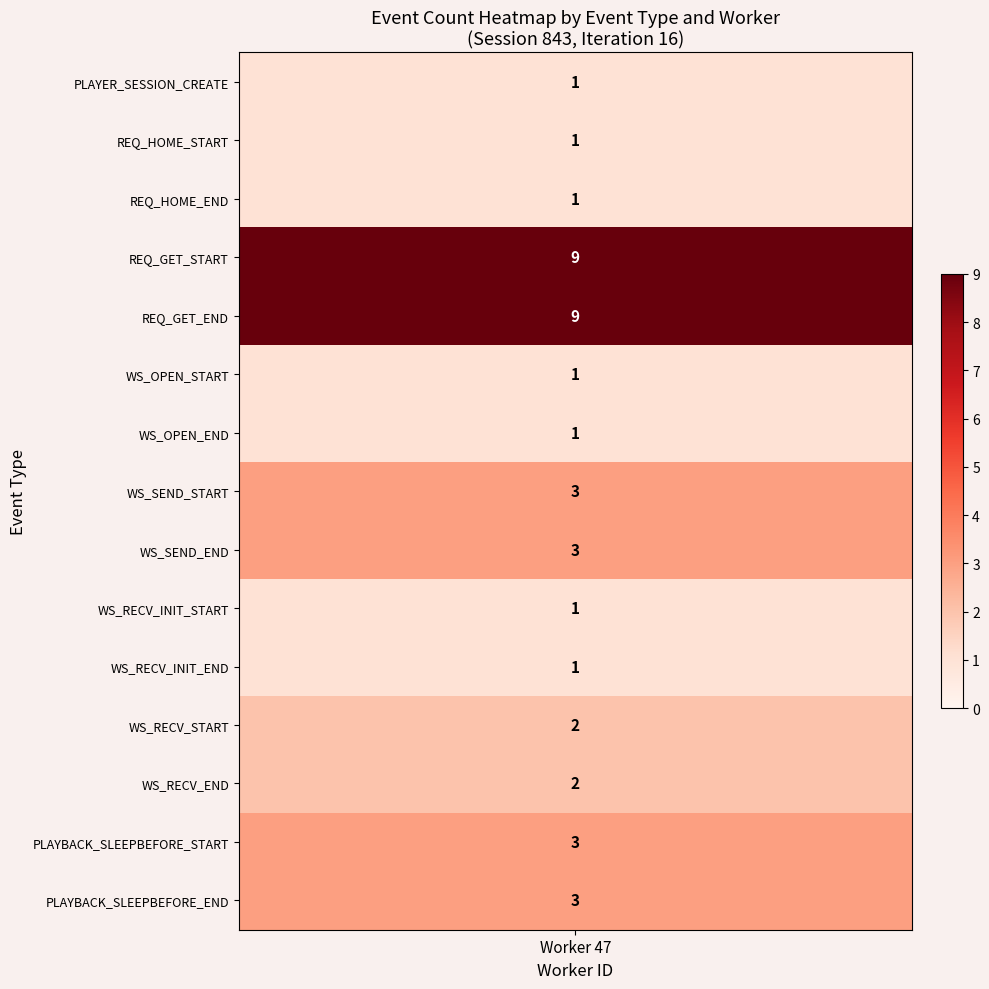

At how many categories does at least one series exceed 8?

1